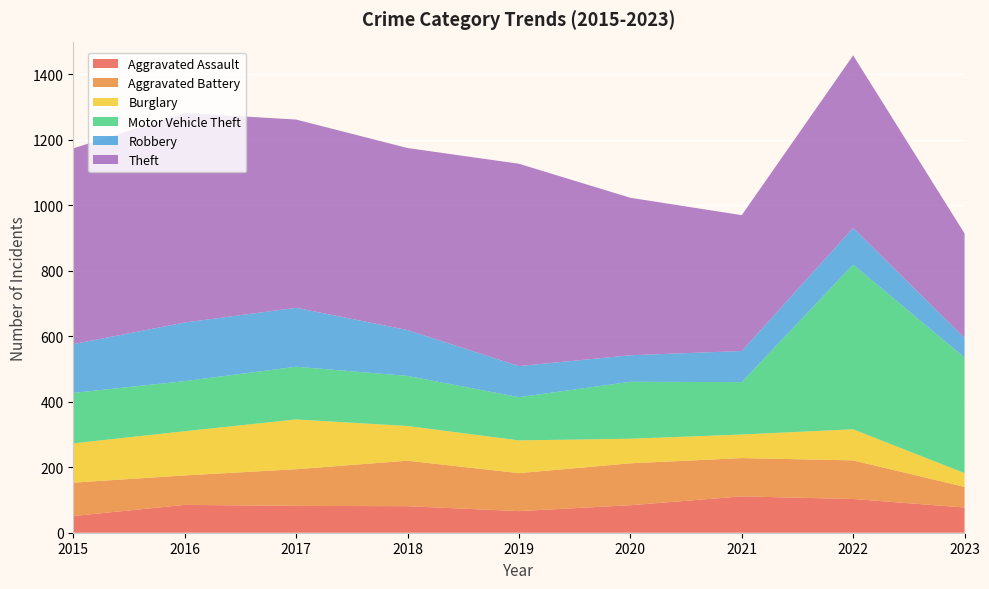

Reading left to right, extract all data points from this chart.

Aggravated Assault: 2015=51	2016=85	2017=82	2018=81	2019=66	2020=84	2021=111	2022=103	2023=77
Aggravated Battery: 2015=102	2016=90	2017=112	2018=139	2019=116	2020=128	2021=117	2022=118	2023=63
Burglary: 2015=120	2016=135	2017=152	2018=106	2019=100	2020=75	2021=72	2022=95	2023=42
Motor Vehicle Theft: 2015=154	2016=153	2017=161	2018=153	2019=132	2020=174	2021=160	2022=503	2023=353
Robbery: 2015=149	2016=179	2017=180	2018=140	2019=95	2020=81	2021=95	2022=112	2023=60
Theft: 2015=598	2016=640	2017=575	2018=556	2019=618	2020=481	2021=415	2022=527	2023=319